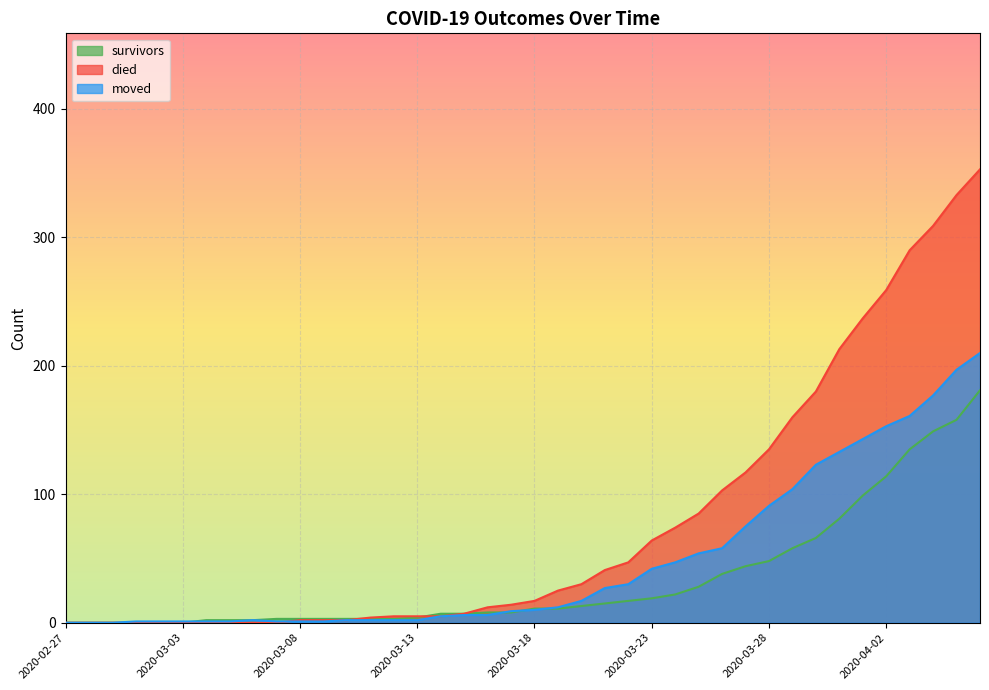

What is the greatest value displayed?

353